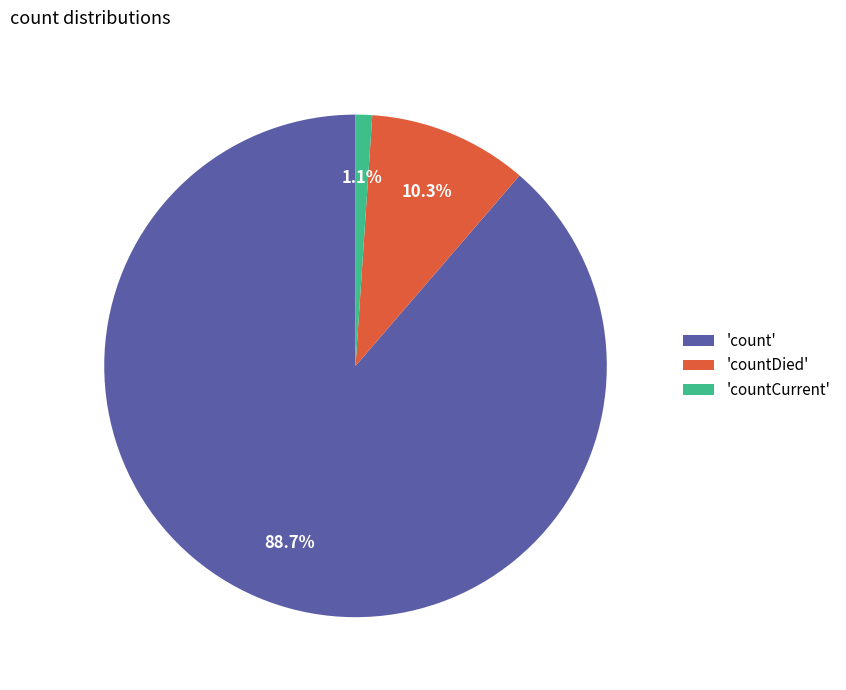

Combined, what portion of the pie is 'countDied' and 'count'?

98.9%